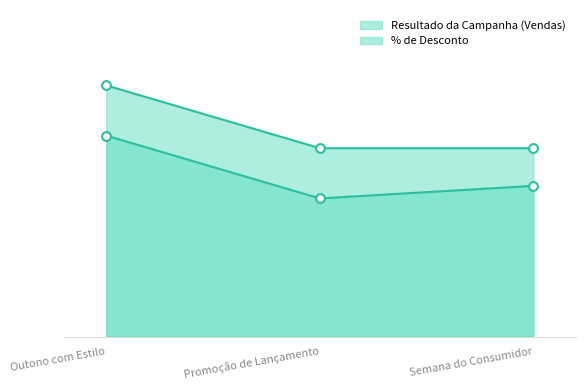

What is the total value across all series at Promoção de Lançamento?

26